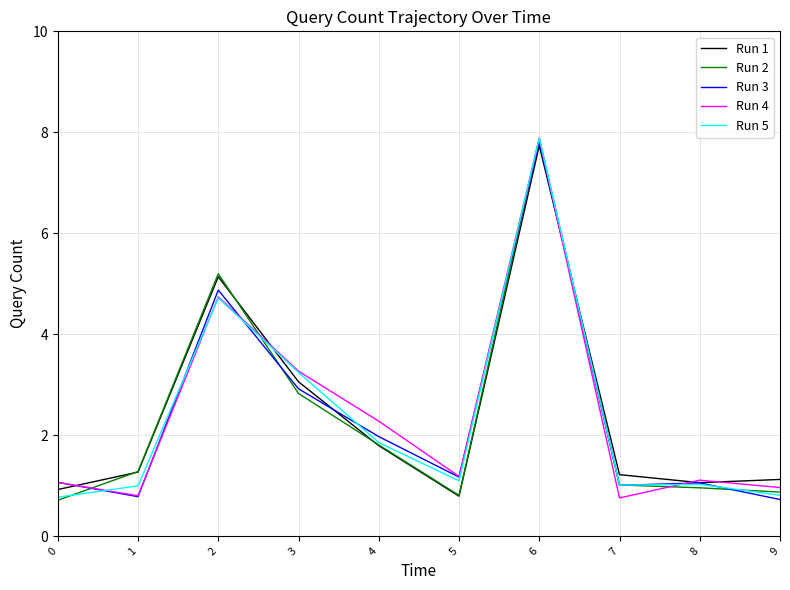

At which category is the sum across all series the highest?

6